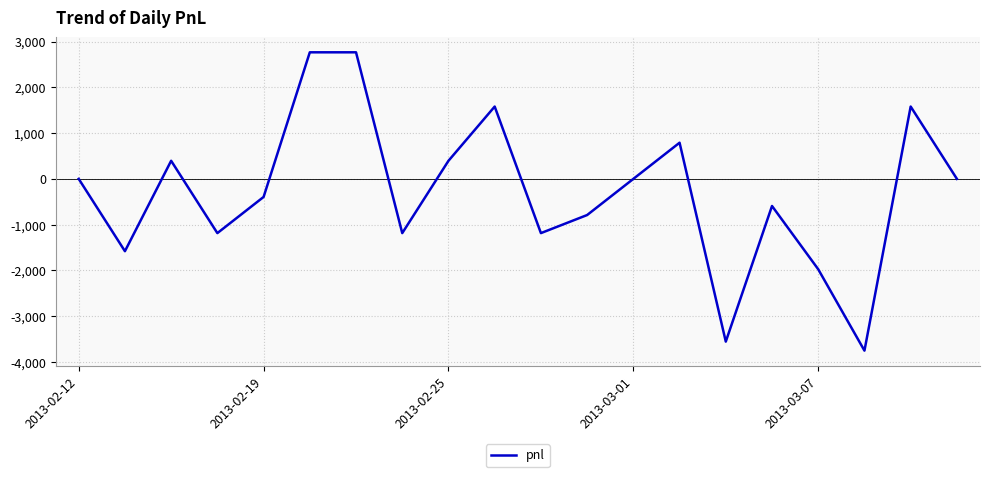

Is this an area chart (filled region under the line)?

No